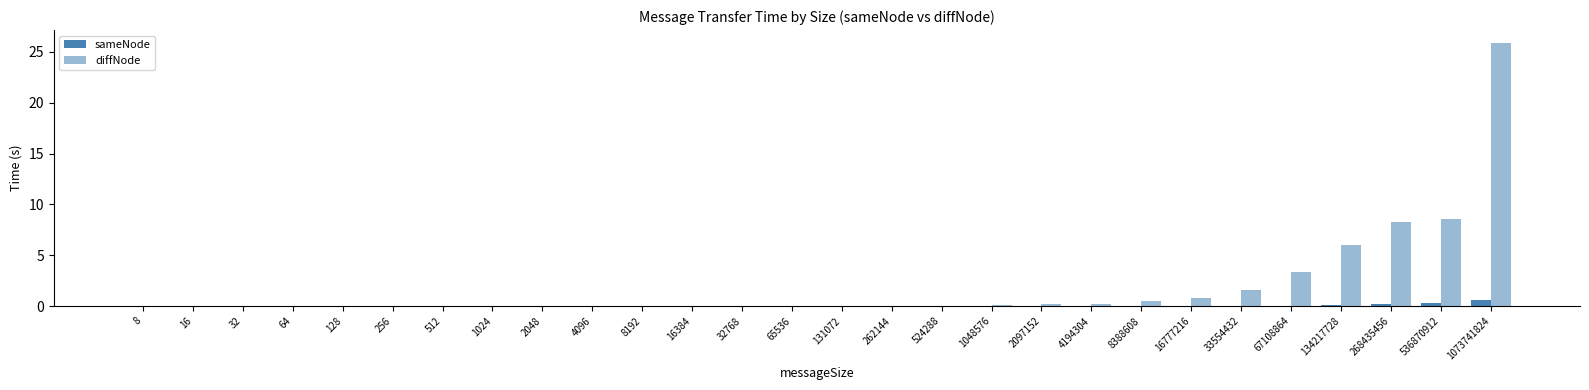

How many series are shown in this chart?

2